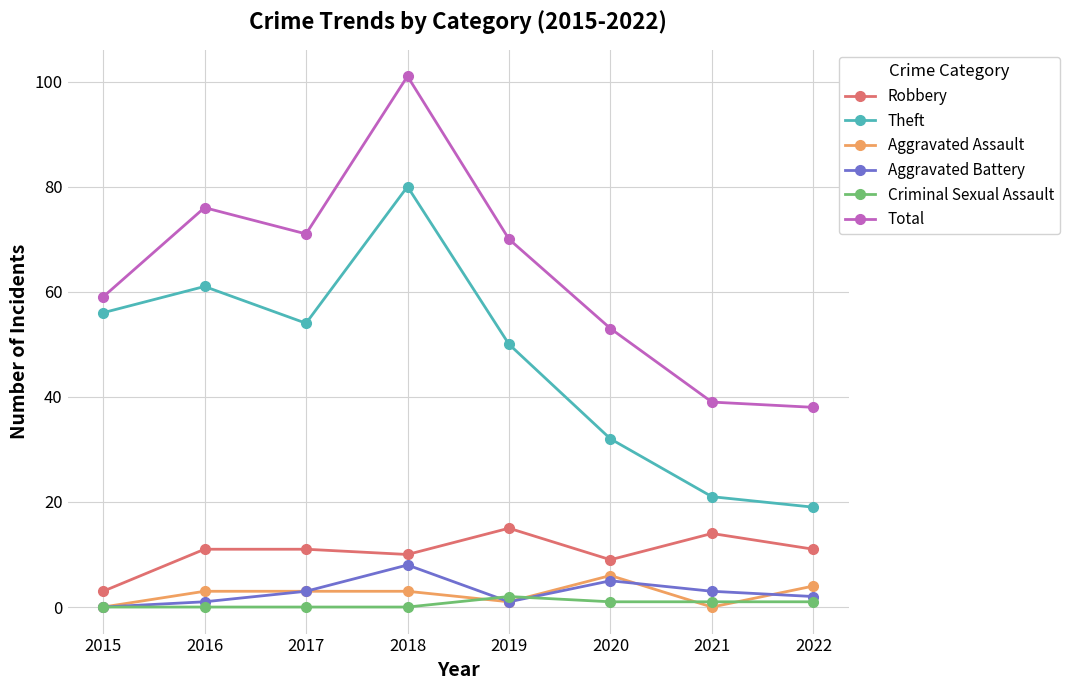

True or false: Theft and Robbery cross at least once.

False